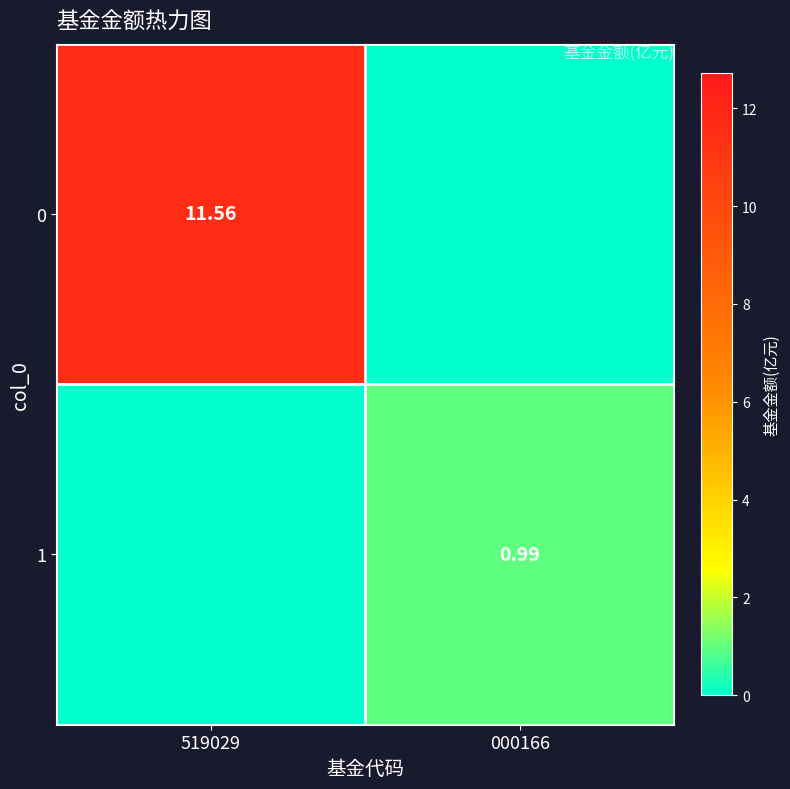

At which category does the chart reach its peak across all series?

519029